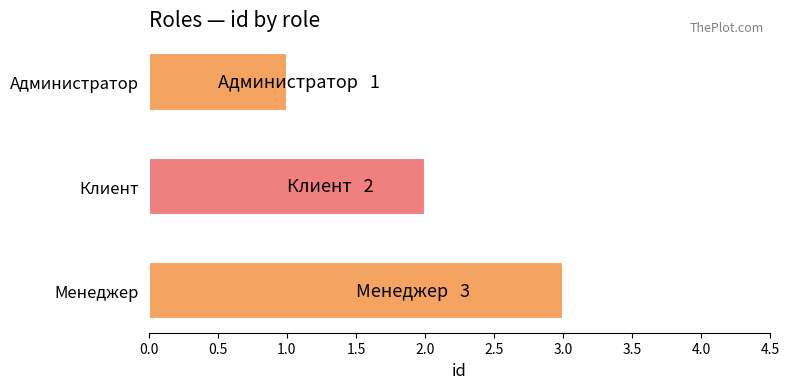

Approximately how many times larger is the value at Клиент compared to Менеджер?

0.7